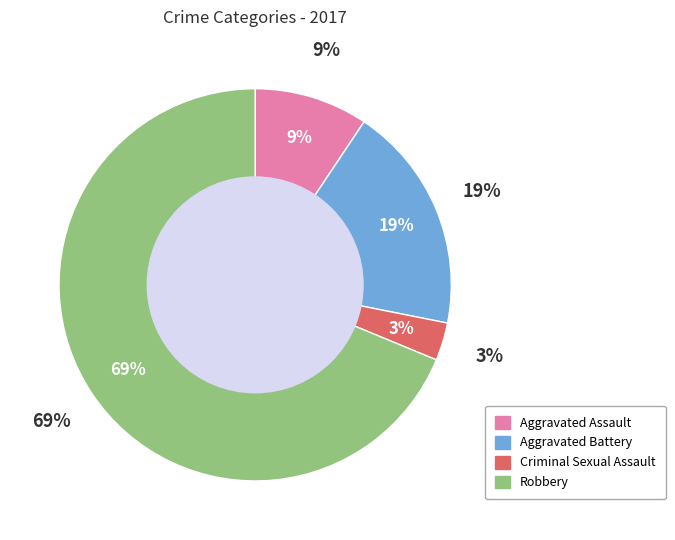

What percentage is the Criminal Sexual Assault slice, to the nearest percent?

3%